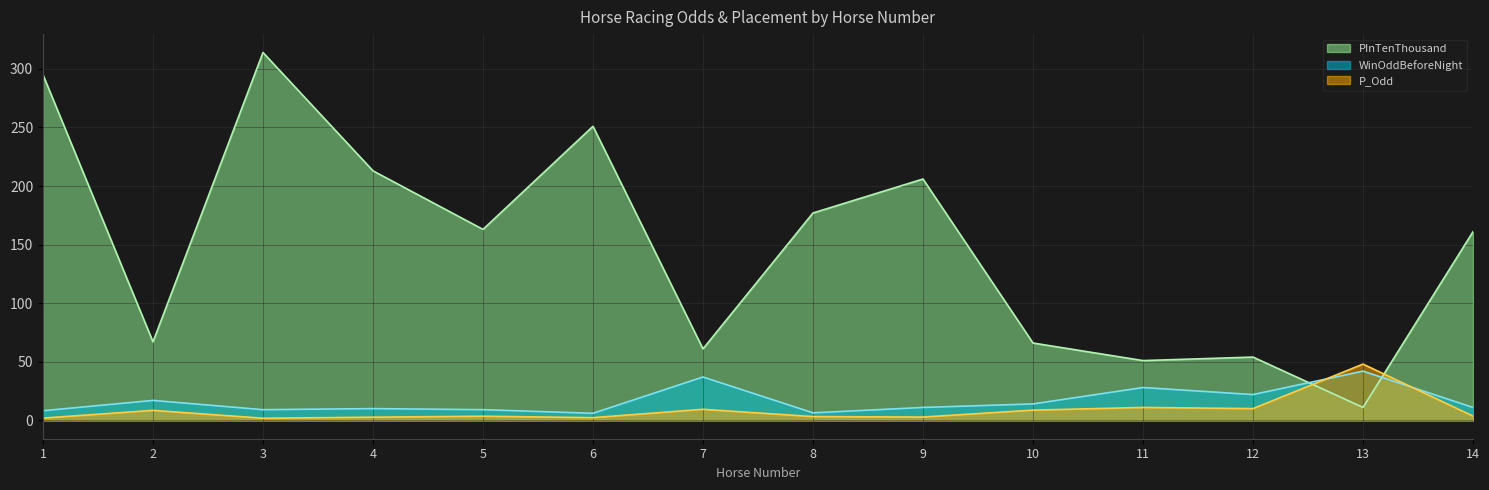

What is the difference between the maximum and minimum values in the PInTenThousand series?

303.0